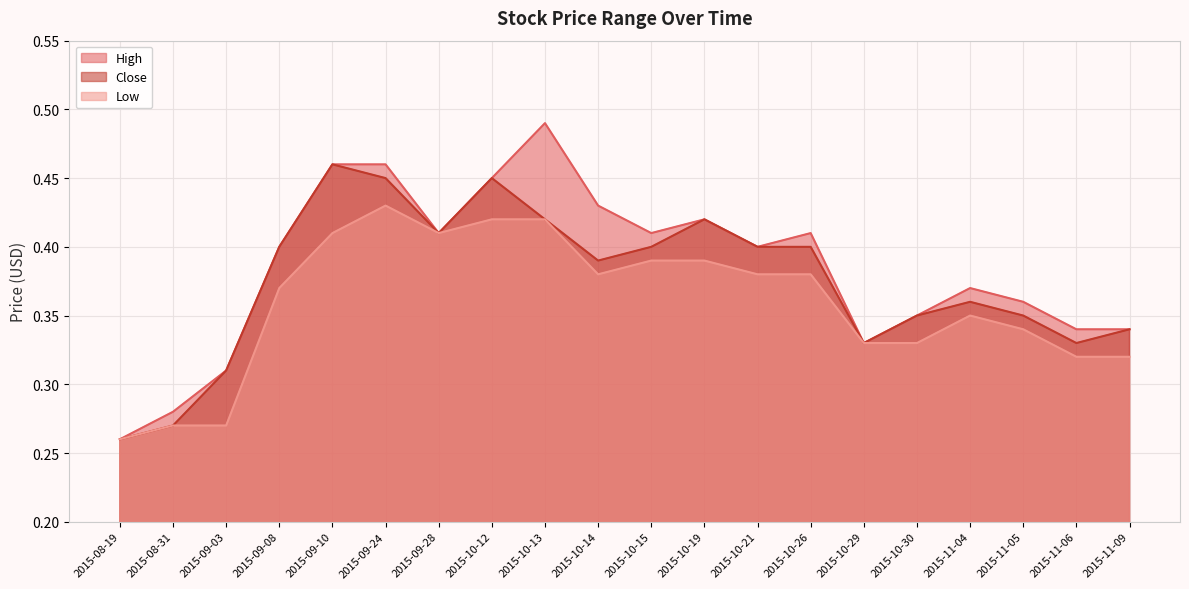

Reading right to left, extract all data points from this chart.

High: 2015-11-09=0.3	2015-11-06=0.3	2015-11-05=0.4	2015-11-04=0.4	2015-10-30=0.3	2015-10-29=0.3	2015-10-26=0.4	2015-10-21=0.4	2015-10-19=0.4	2015-10-15=0.4	2015-10-14=0.4	2015-10-13=0.5	2015-10-12=0.5	2015-09-28=0.4	2015-09-24=0.5	2015-09-10=0.5	2015-09-08=0.4	2015-09-03=0.3	2015-08-31=0.3	2015-08-19=0.3
Close: 2015-11-09=0.3	2015-11-06=0.3	2015-11-05=0.3	2015-11-04=0.4	2015-10-30=0.3	2015-10-29=0.3	2015-10-26=0.4	2015-10-21=0.4	2015-10-19=0.4	2015-10-15=0.4	2015-10-14=0.4	2015-10-13=0.4	2015-10-12=0.5	2015-09-28=0.4	2015-09-24=0.5	2015-09-10=0.5	2015-09-08=0.4	2015-09-03=0.3	2015-08-31=0.3	2015-08-19=0.3
Low: 2015-11-09=0.3	2015-11-06=0.3	2015-11-05=0.3	2015-11-04=0.3	2015-10-30=0.3	2015-10-29=0.3	2015-10-26=0.4	2015-10-21=0.4	2015-10-19=0.4	2015-10-15=0.4	2015-10-14=0.4	2015-10-13=0.4	2015-10-12=0.4	2015-09-28=0.4	2015-09-24=0.4	2015-09-10=0.4	2015-09-08=0.4	2015-09-03=0.3	2015-08-31=0.3	2015-08-19=0.3